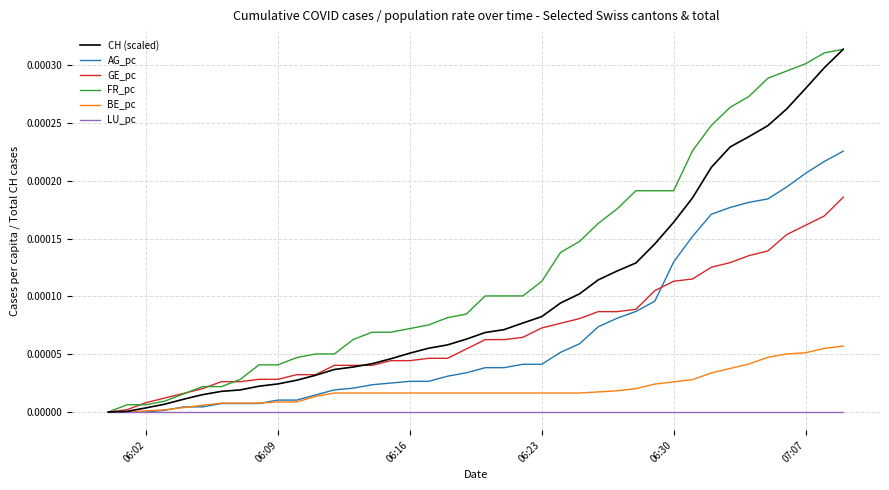

Which series has the largest total across all categories?

FR_pc